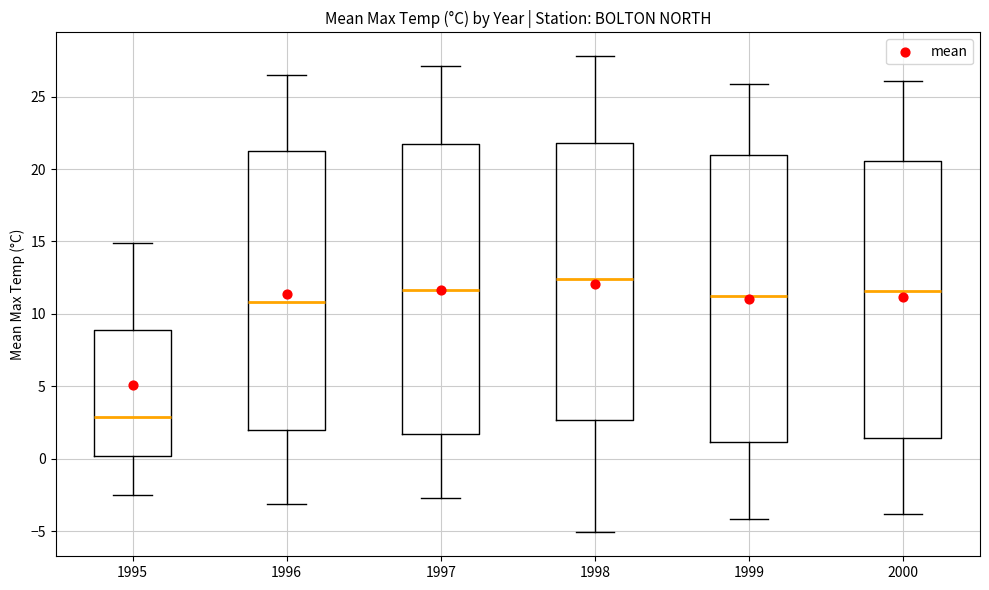

Where does the upper whisker of the box at x = 1998 end on the y-axis? The values are not printed on the chart, so give them approximately, as read against the axis.

28.0